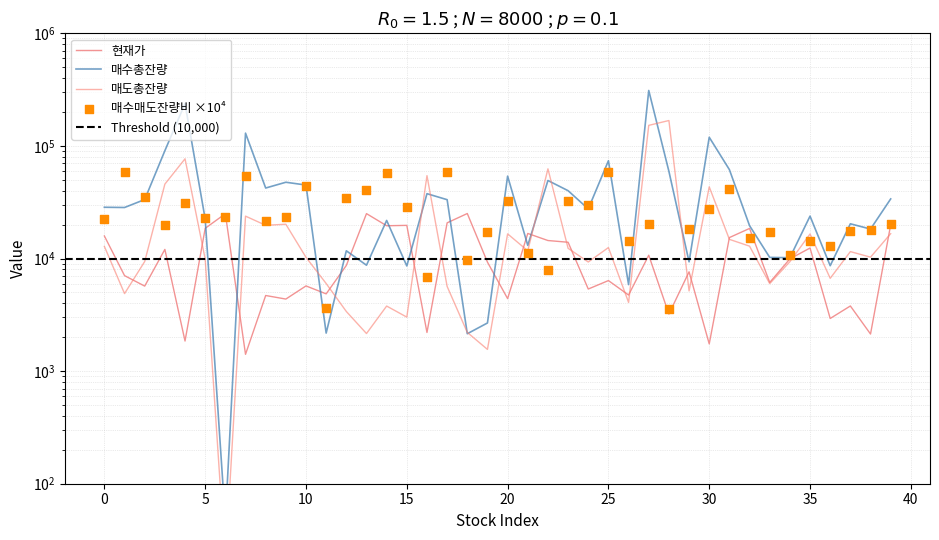

Which series has the largest total across all categories?

매수총잔량